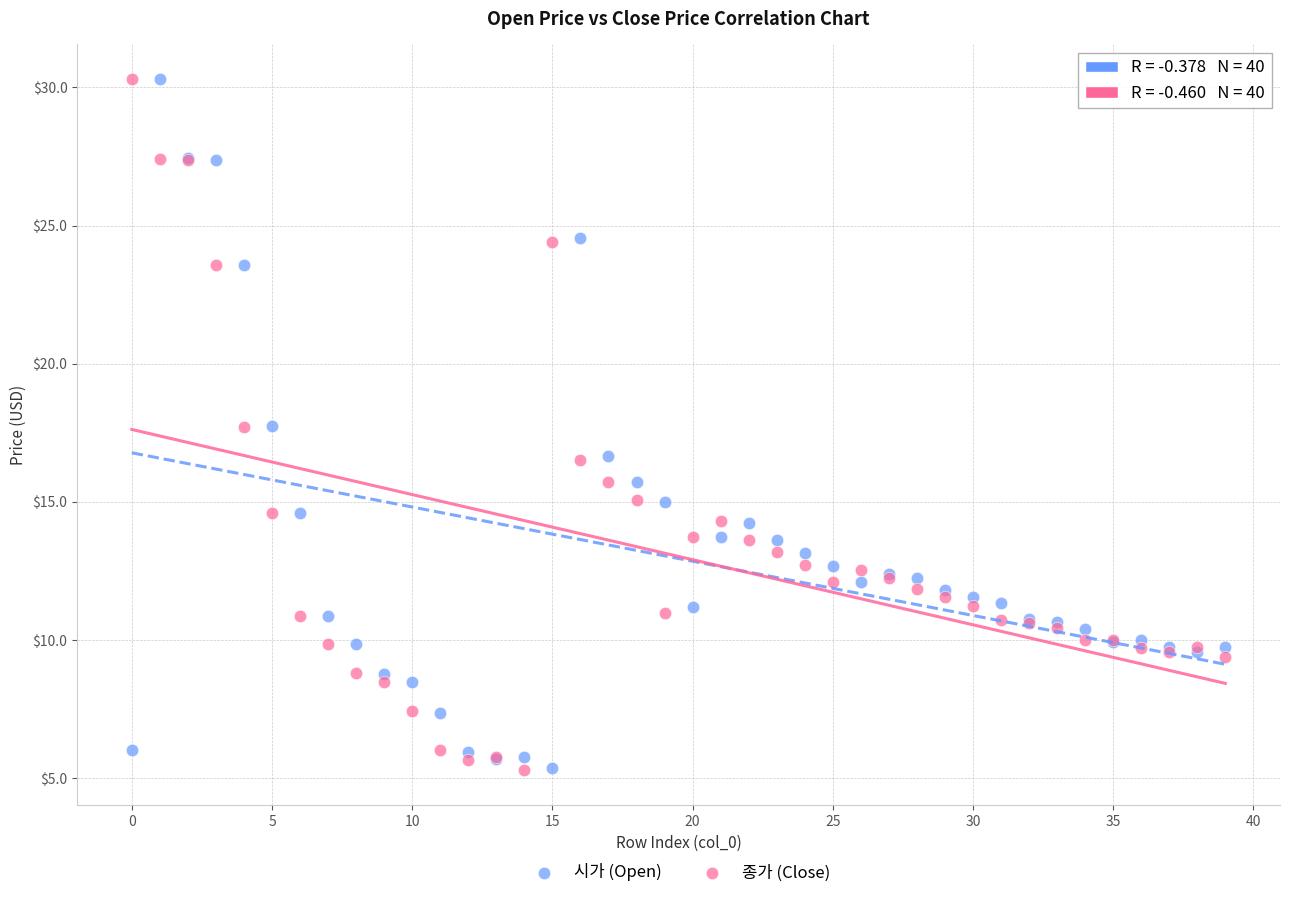

Which series has the widest spread of Y values?

종가 (Close)